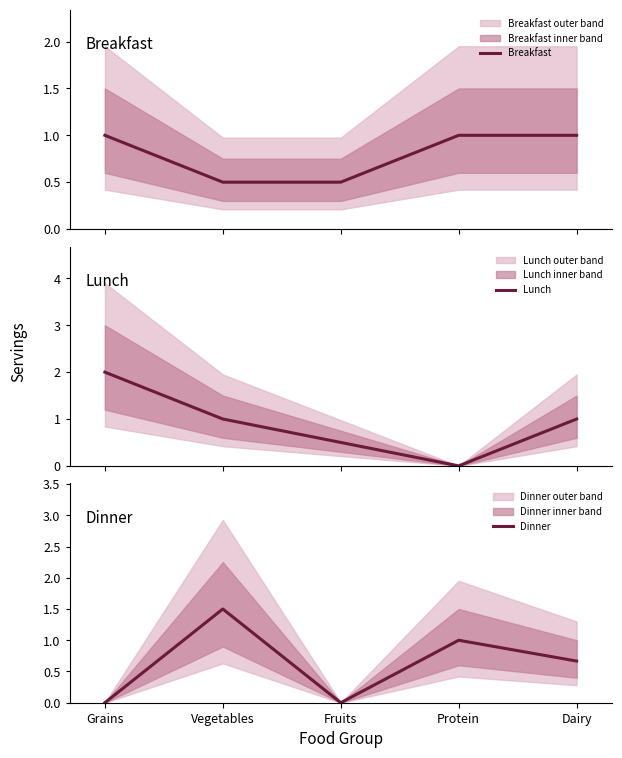

What position from the right is Dairy?

1